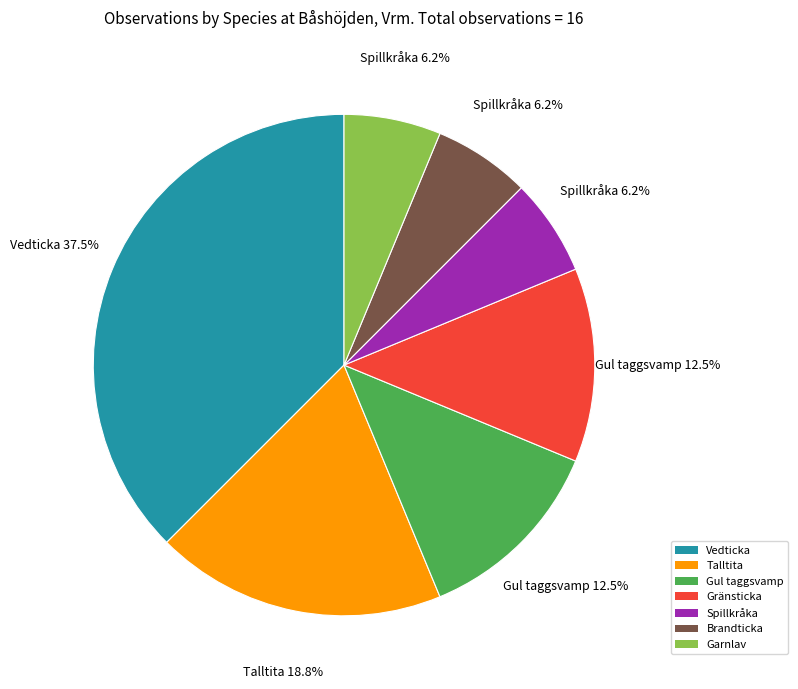

Approximately how many times larger is the value at Gul taggsvamp compared to Garnlav?

2.0